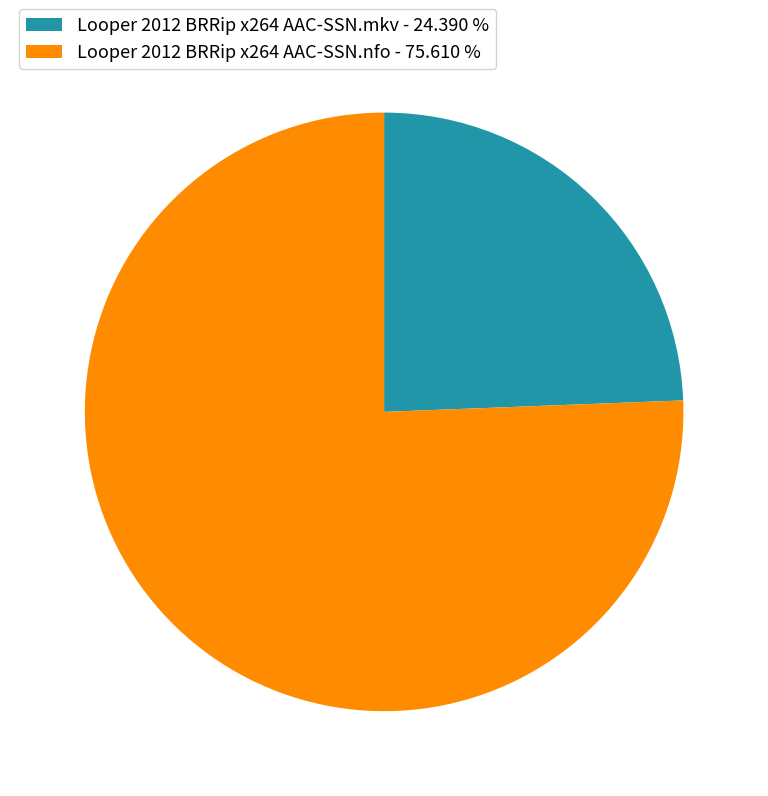

How many segments does this pie chart have?

2